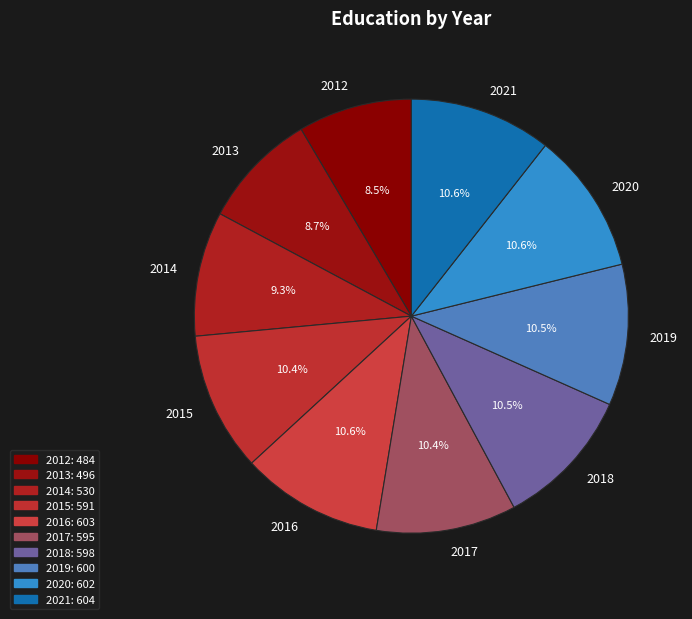

Combined, do 2018 and 2019 account for over 50%?

No